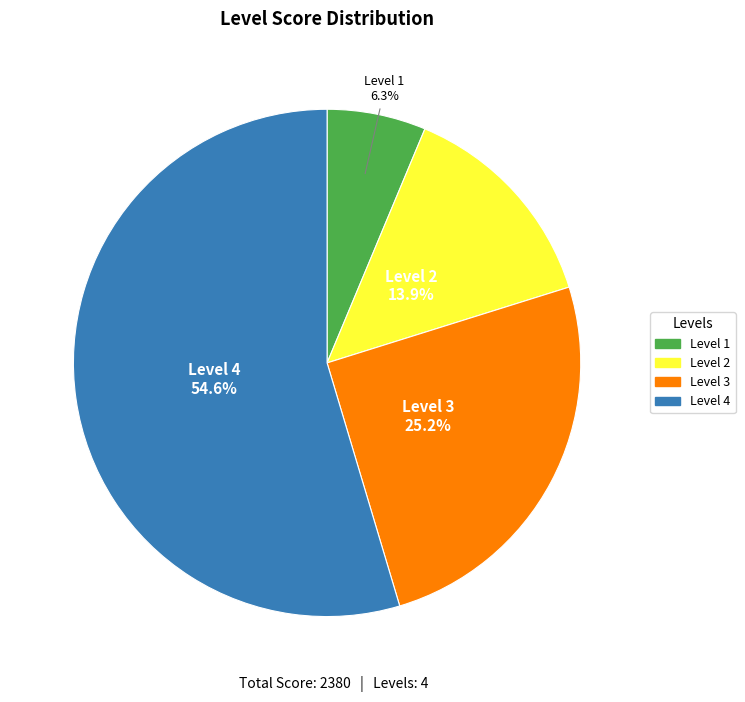

Is there a majority slice in this chart?

Yes